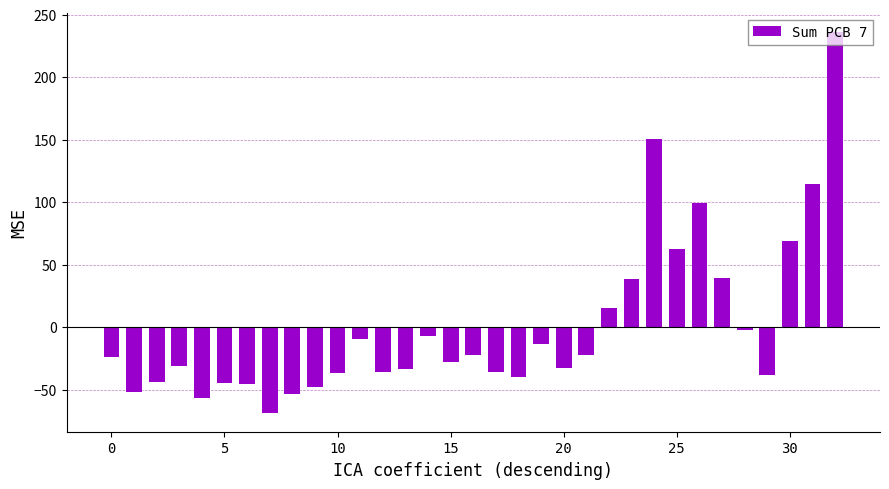

What is the value of the 10th bar from the left?

-47.8